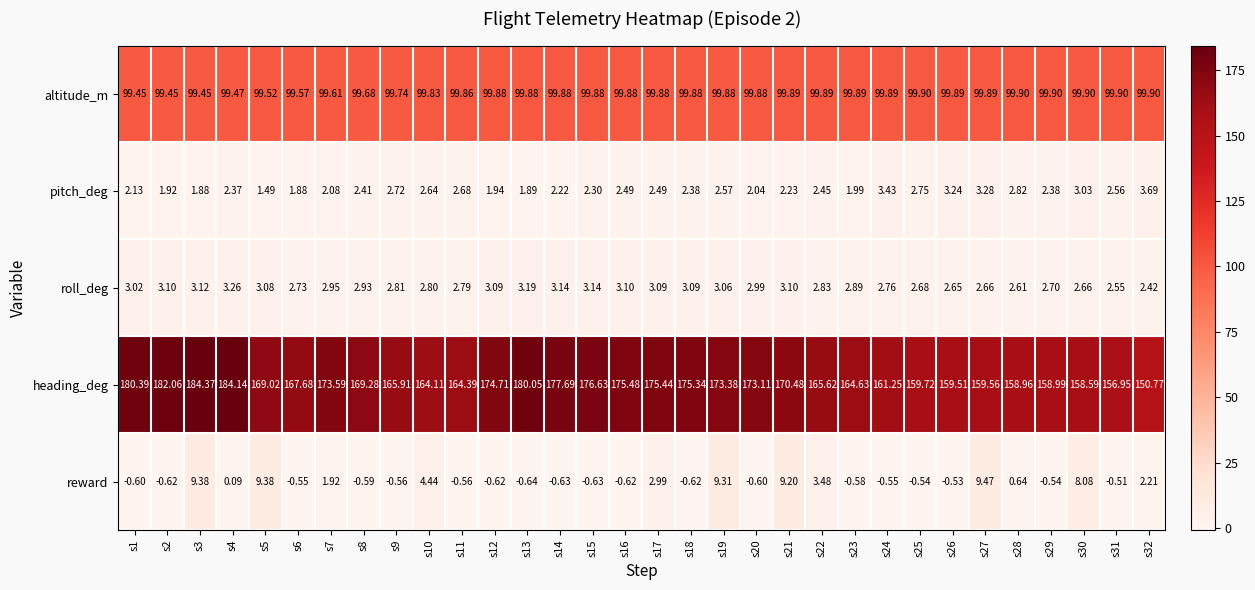

Which series has the largest total across all categories?

heading_deg